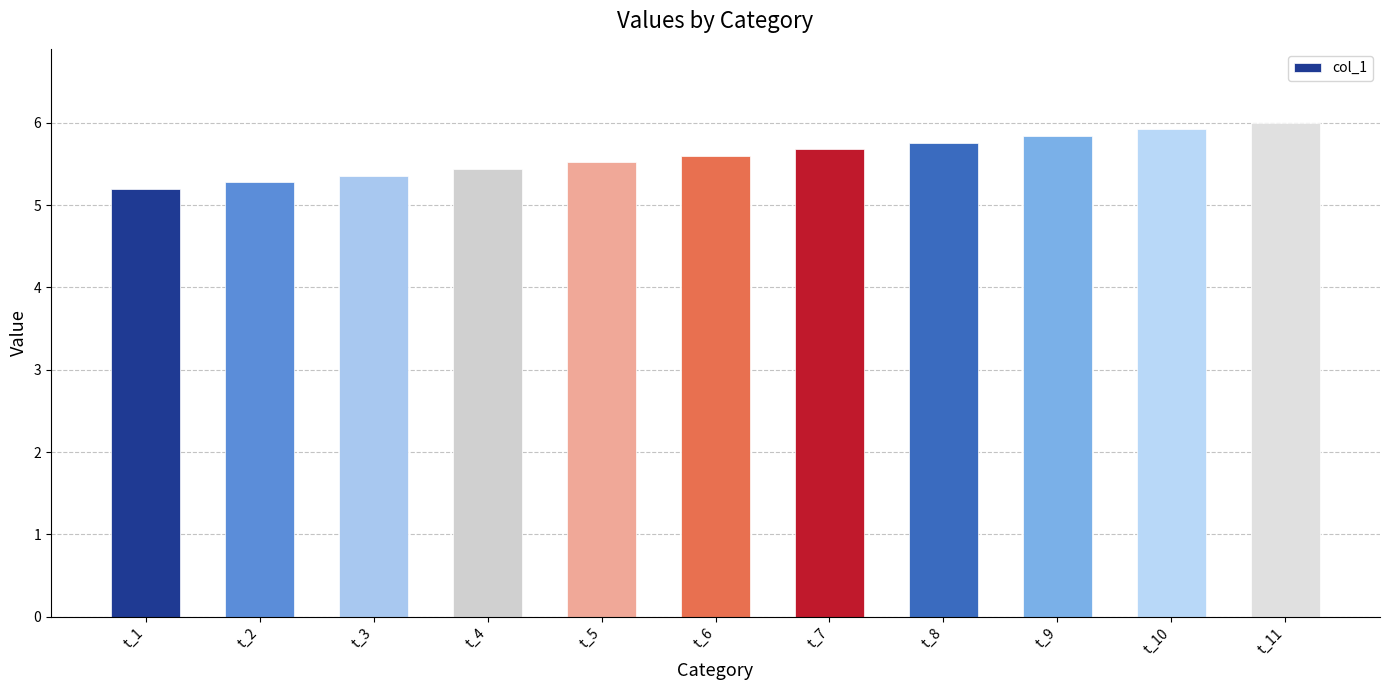

The value at t_2 is 5.3. True or false?

True